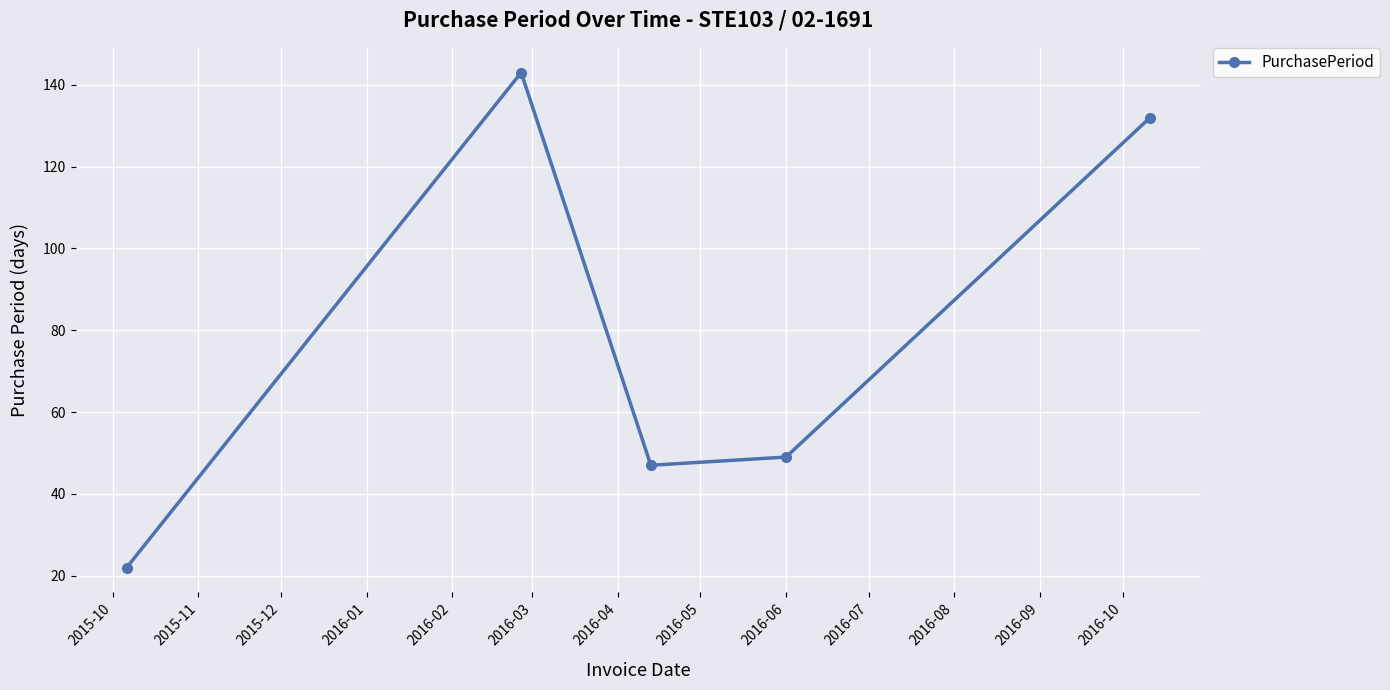

What is the greatest value displayed?

143